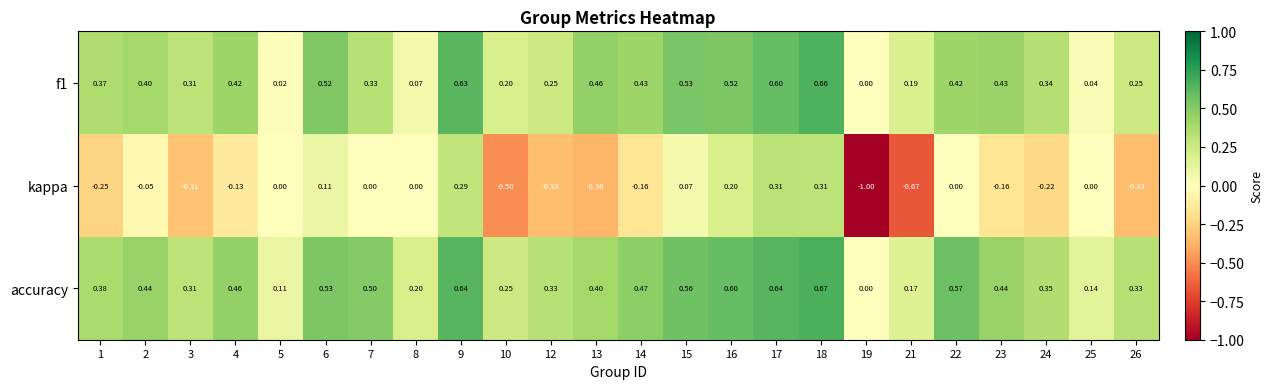

Which series changed the most between 2 and 24?

kappa